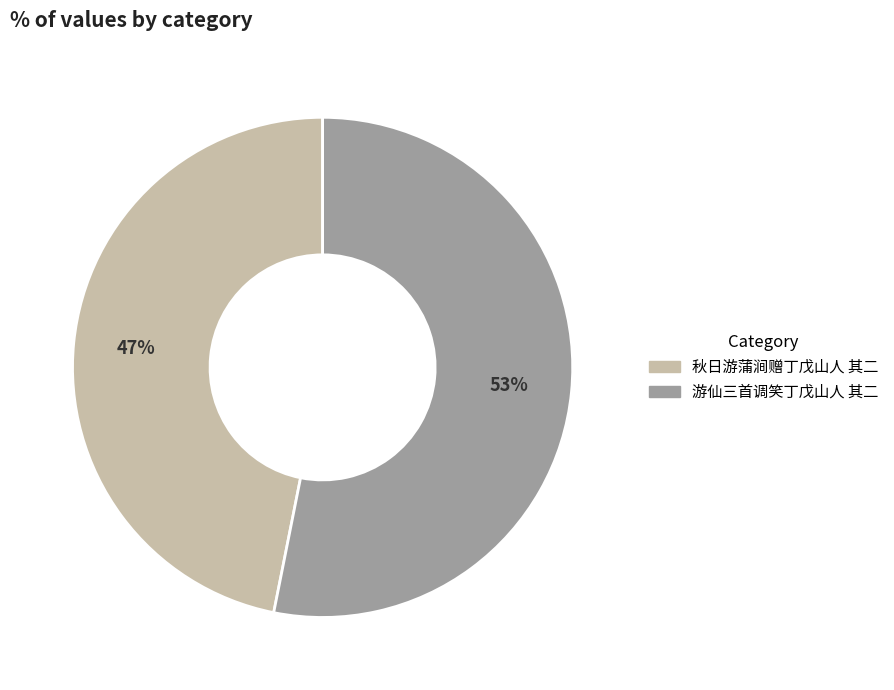

True or false: 游仙三首调笑丁戊山人 其二 accounts for 53% of the total.

True